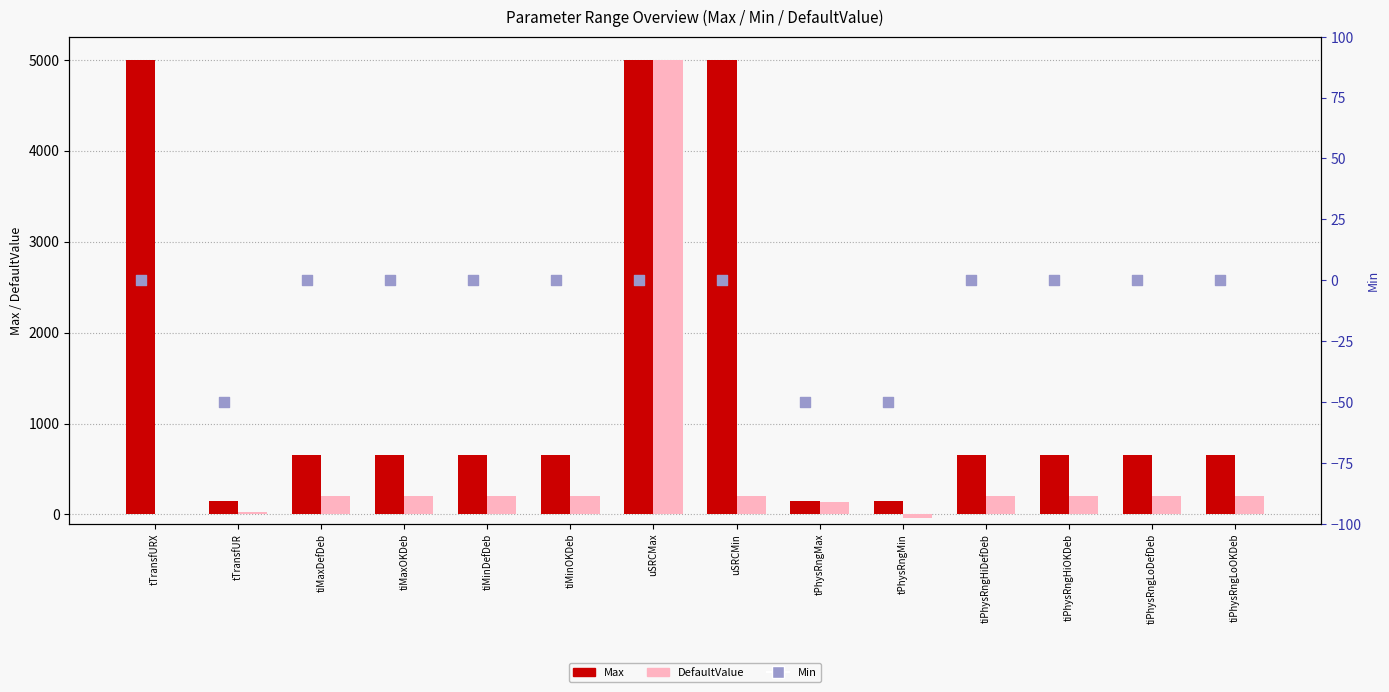

Which series has the largest total across all categories?

Max